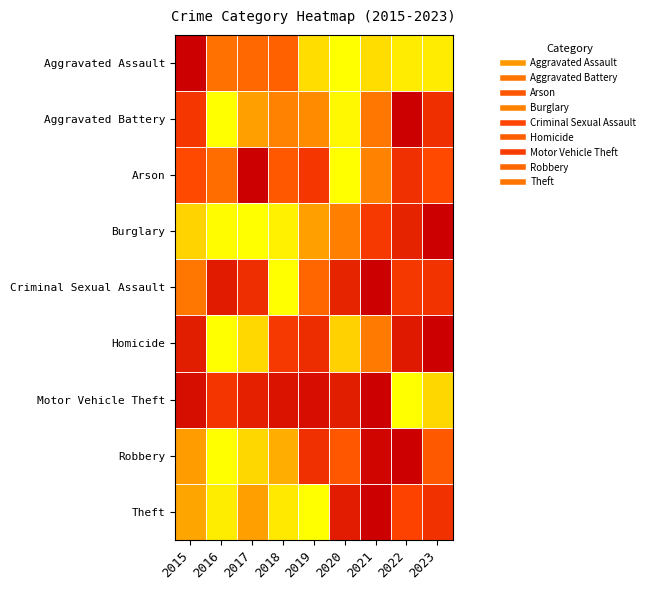

How many categories are shown in the chart?

9